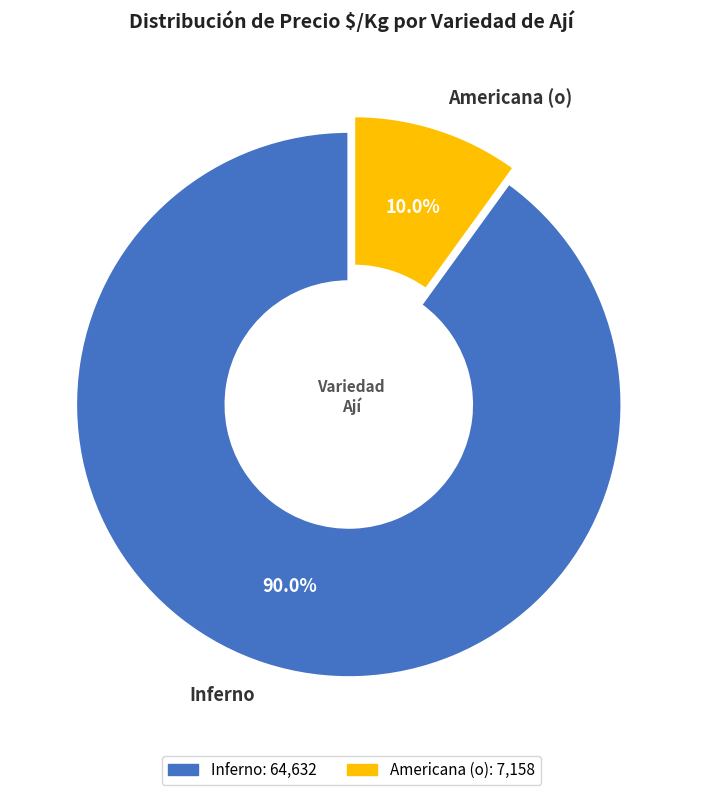

Which slice is the smallest?

Americana (o)